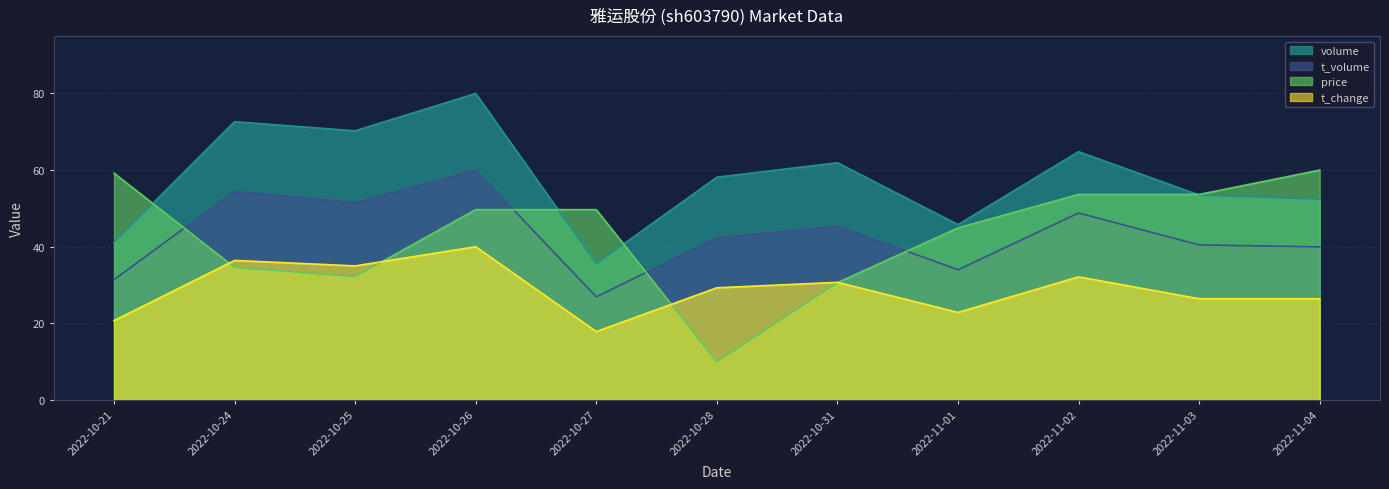

Where does the volume series first go above 58?

2022-10-24